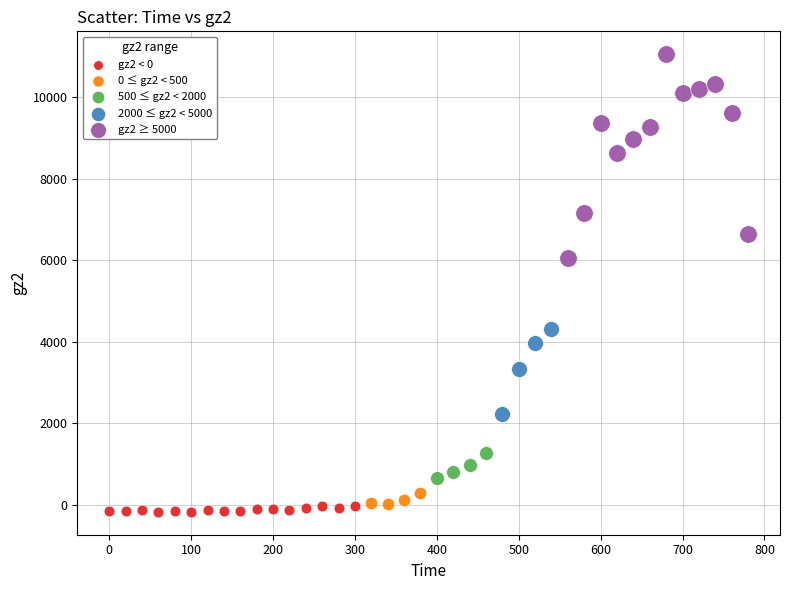

Which series reaches the minimum Y coordinate?

gz2 < 0